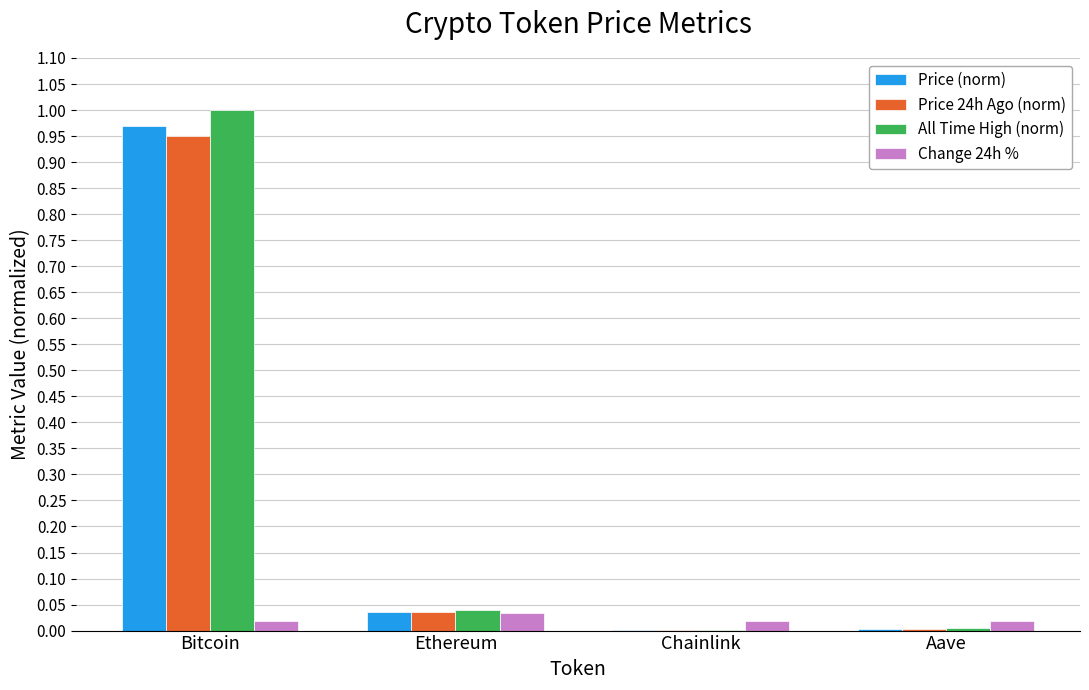

Which category has the highest value across all series?

Bitcoin